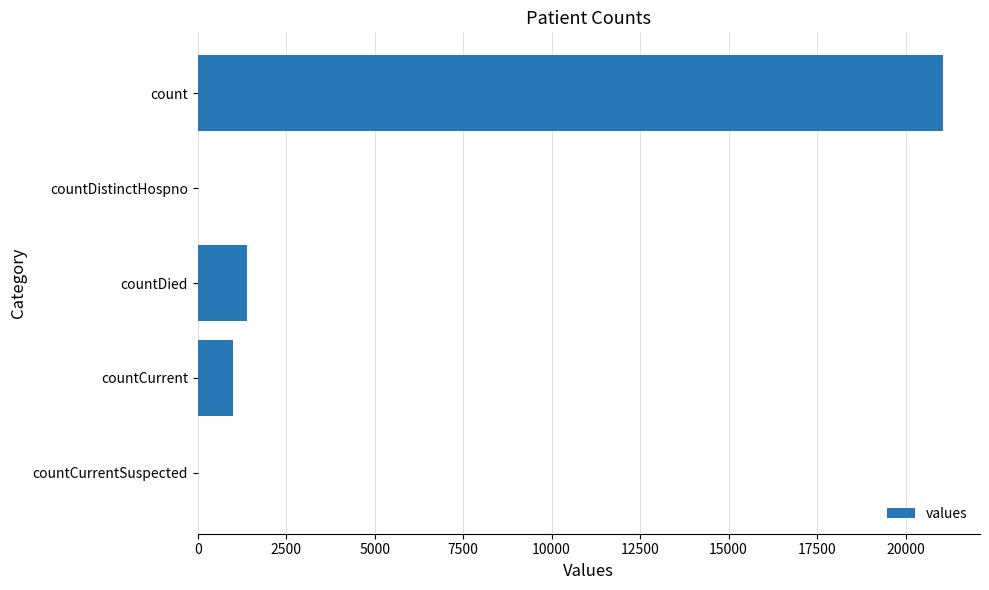

What is the change in value from count to countCurrent?

-20044